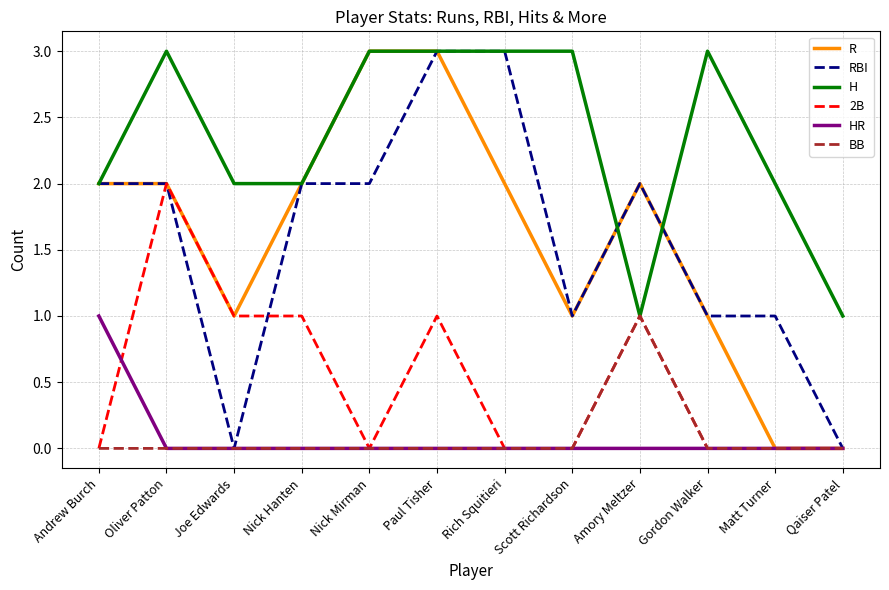

Between Paul Tisher and Matt Turner, which series saw the biggest shift?

R